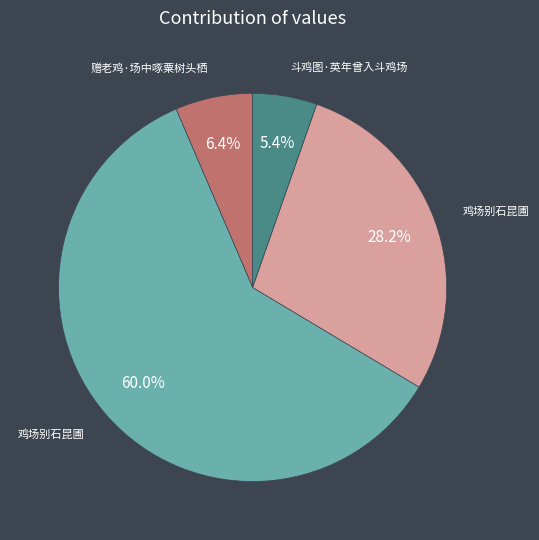

Does any single category account for the majority?

Yes